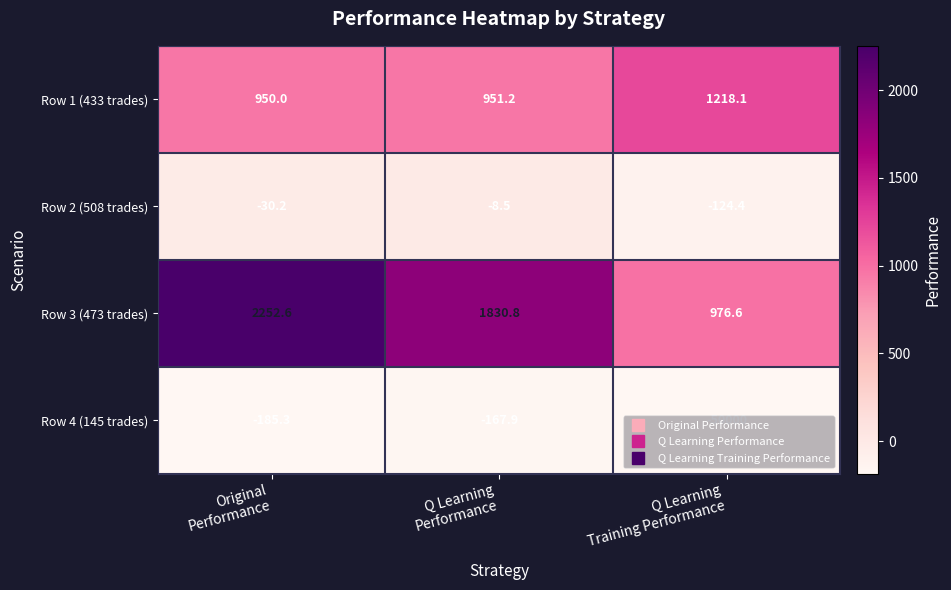

What is the difference between the second highest and minimum values in the Row 1 (433 trades) series?

1.2